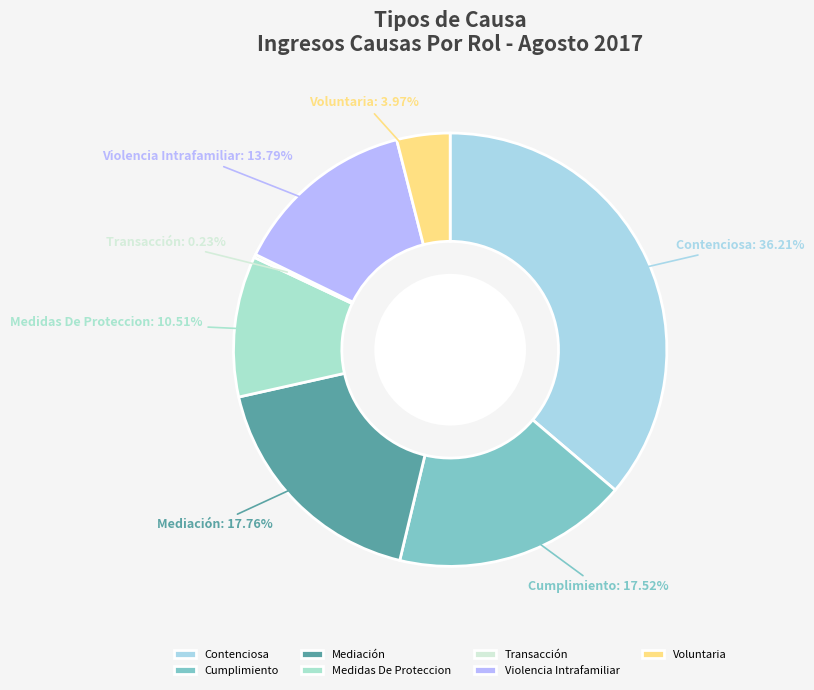

Does Contenciosa represent more than half of the total?

No